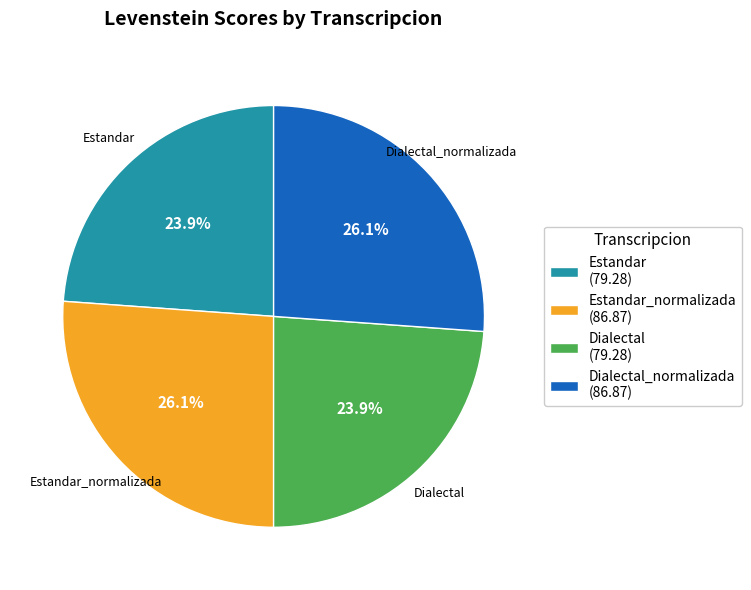

What is the total percentage of Estandar (79.28) and Estandar_normalizada (86.87)?

50.0%